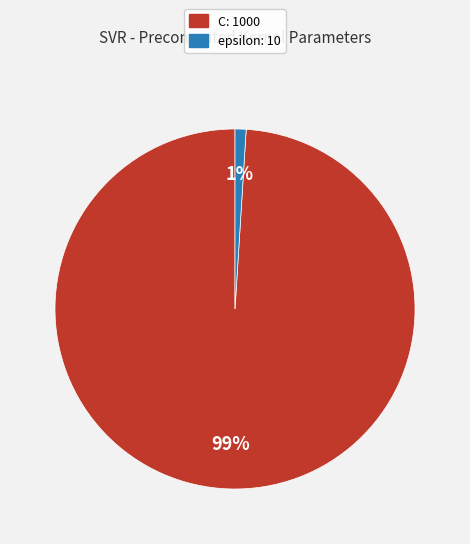

Is the sum of C and epsilon greater than half?

Yes